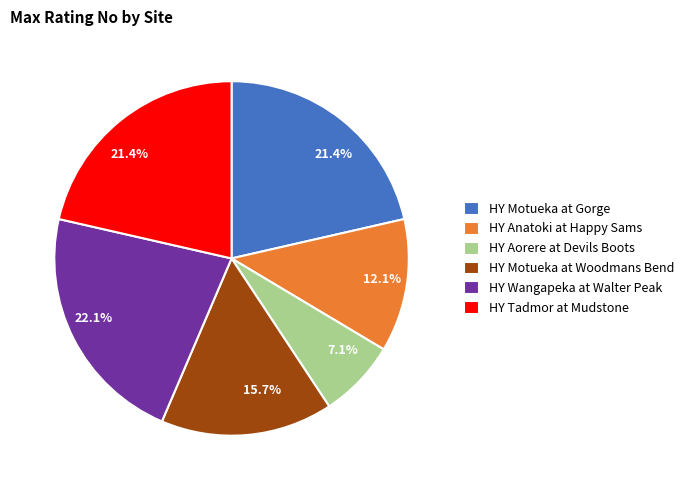

To the nearest percent, what portion does HY Aorere at Devils Boots represent?

7%